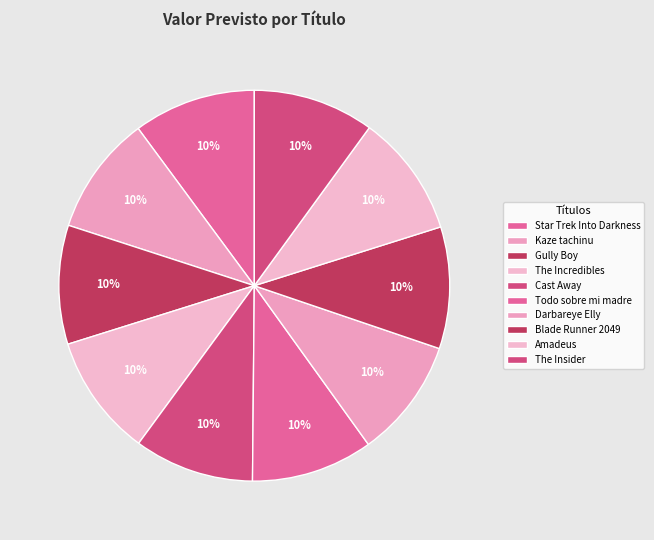

What portion of the pie excludes The Insider?

90.0%